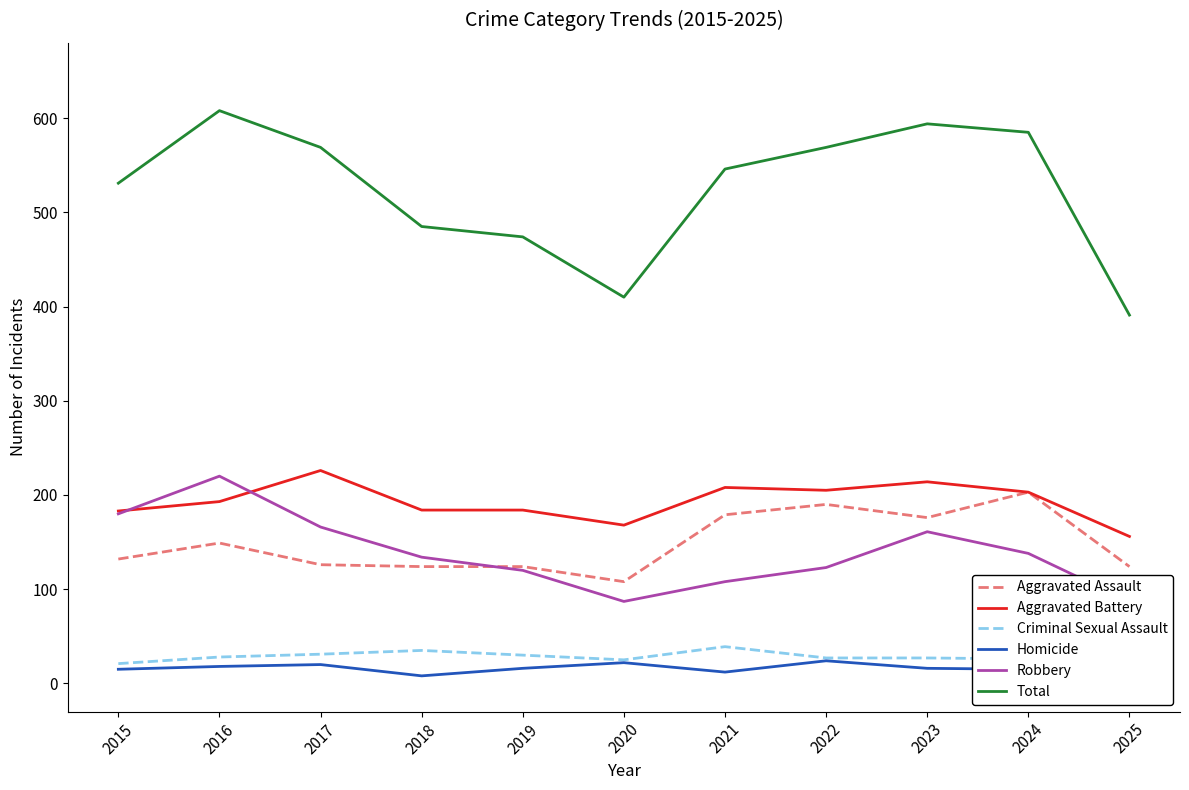

Reading right to left, extract all data points from this chart.

Aggravated Assault: 2025=124	2024=203	2023=176	2022=190	2021=179	2020=108	2019=124	2018=124	2017=126	2016=149	2015=132
Aggravated Battery: 2025=156	2024=203	2023=214	2022=205	2021=208	2020=168	2019=184	2018=184	2017=226	2016=193	2015=183
Criminal Sexual Assault: 2025=15	2024=26	2023=27	2022=27	2021=39	2020=25	2019=30	2018=35	2017=31	2016=28	2015=21
Homicide: 2025=9	2024=15	2023=16	2022=24	2021=12	2020=22	2019=16	2018=8	2017=20	2016=18	2015=15
Robbery: 2025=87	2024=138	2023=161	2022=123	2021=108	2020=87	2019=120	2018=134	2017=166	2016=220	2015=180
Total: 2025=391	2024=585	2023=594	2022=569	2021=546	2020=410	2019=474	2018=485	2017=569	2016=608	2015=531